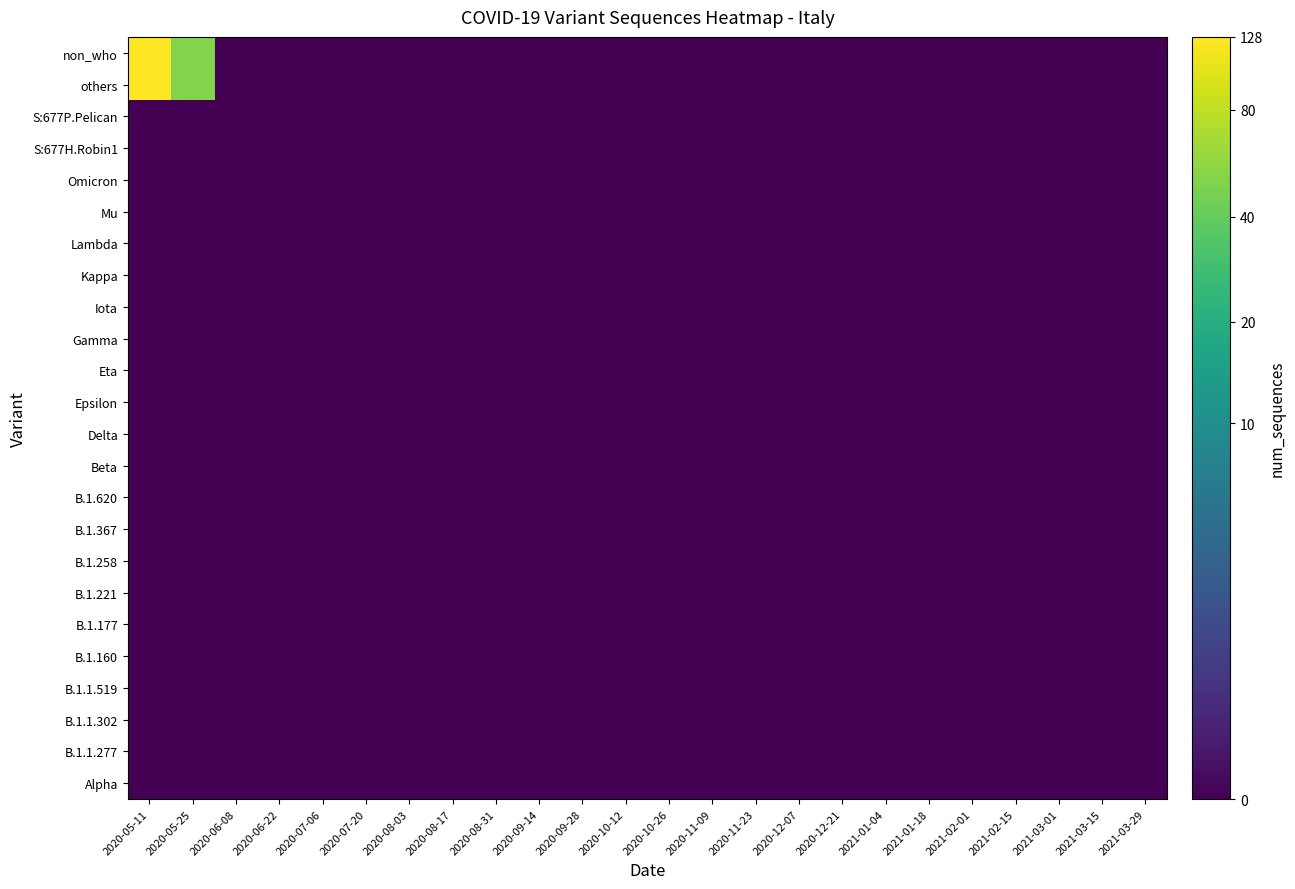

Rank the series at 2020-11-09 from lowest to highest value.

Alpha, B.1.1.277, B.1.1.302, B.1.1.519, B.1.160, B.1.177, B.1.221, B.1.258, B.1.367, B.1.620, Beta, Delta, Epsilon, Eta, Gamma, Iota, Kappa, Lambda, Mu, Omicron, S:677H.Robin1, S:677P.Pelican, others, non_who